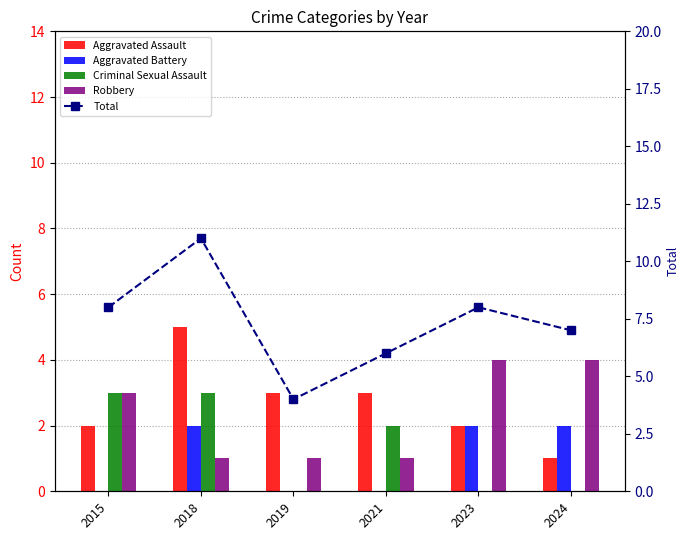

What is the sum of the Robbery values at 2018 and 2021?

2